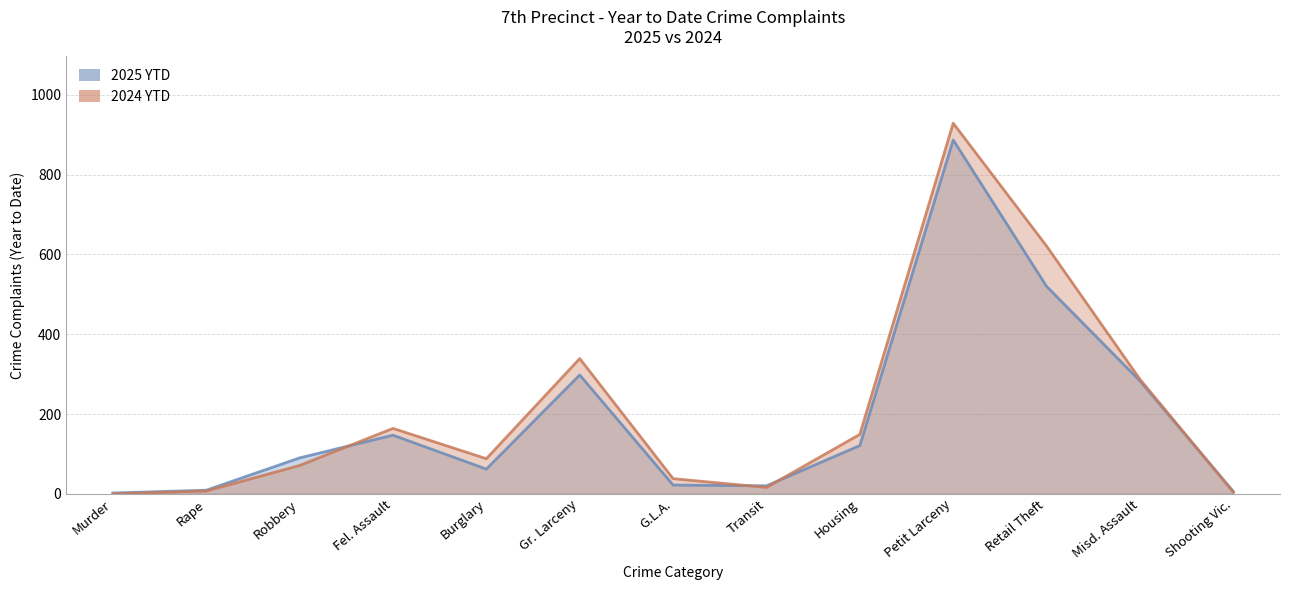

What is the maximum value for 2024 YTD?

929